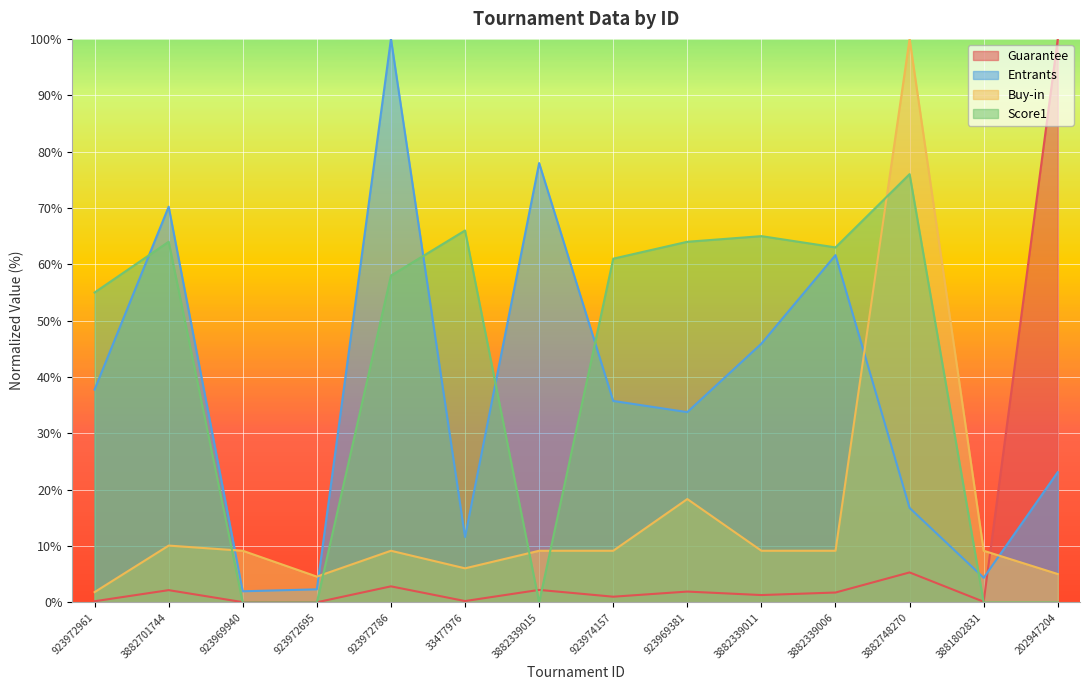

How many values in the Guarantee series exceed 1?

9